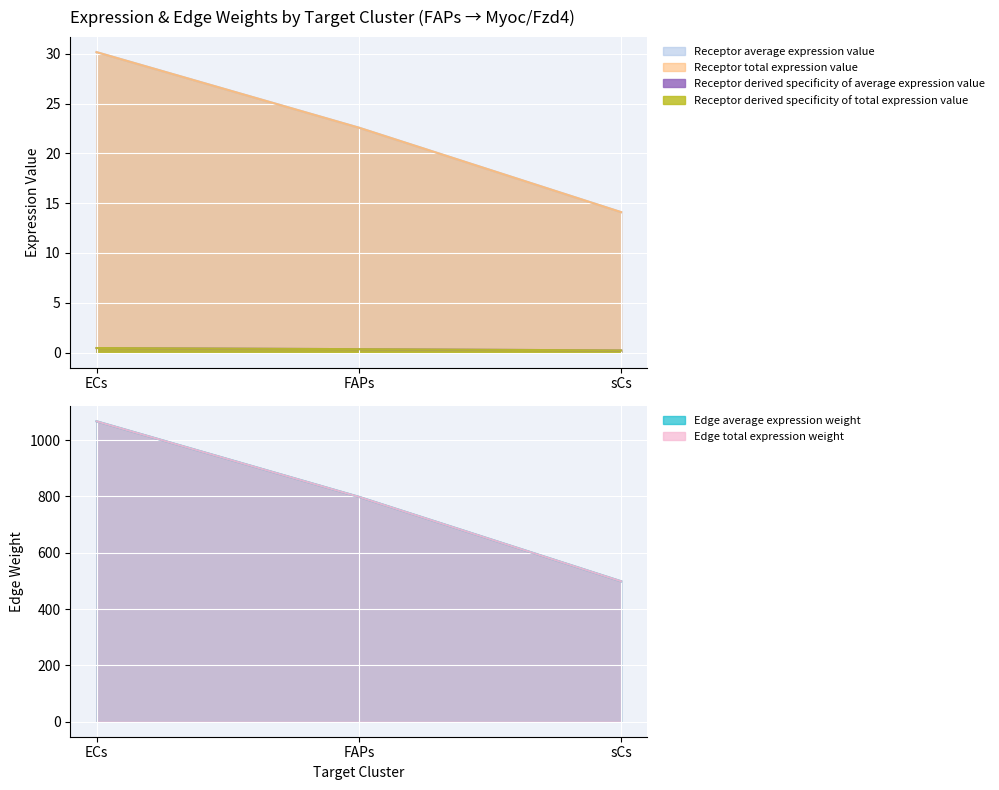

What is the value of the Receptor total expression value point at the 3rd from the left?

14.1